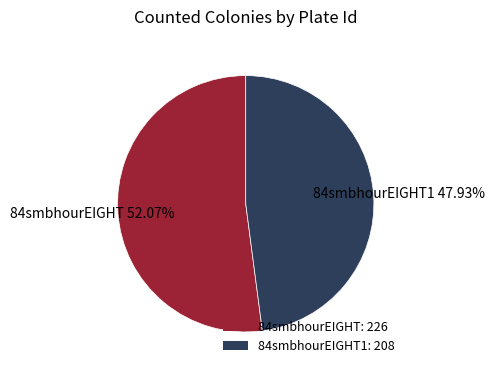

Combined, do 84smbhourEIGHT: 226 and 84smbhourEIGHT1: 208 account for over 50%?

Yes